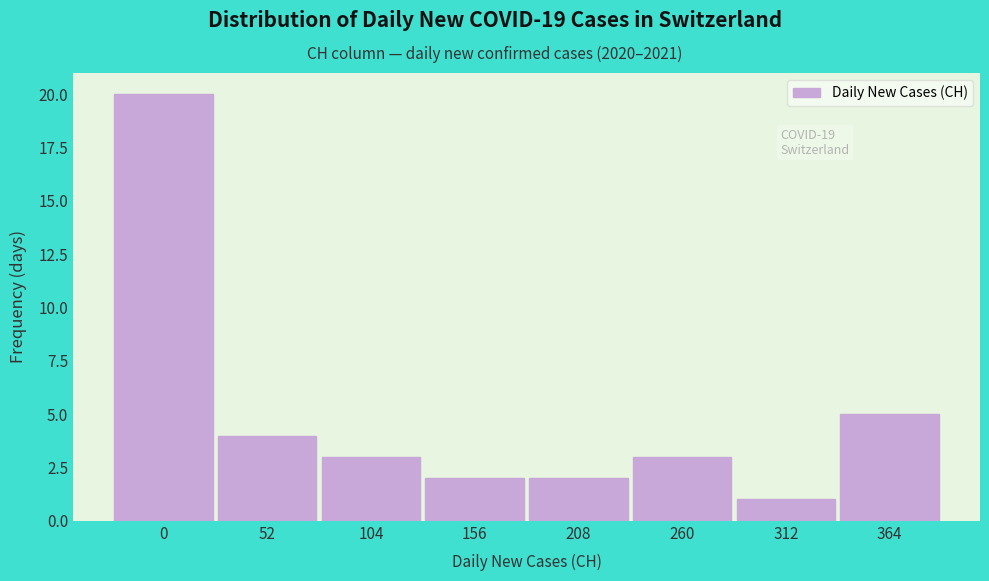

Reading left to right, list all the values displayed in this chart.

20	4	3	2	2	3	1	5